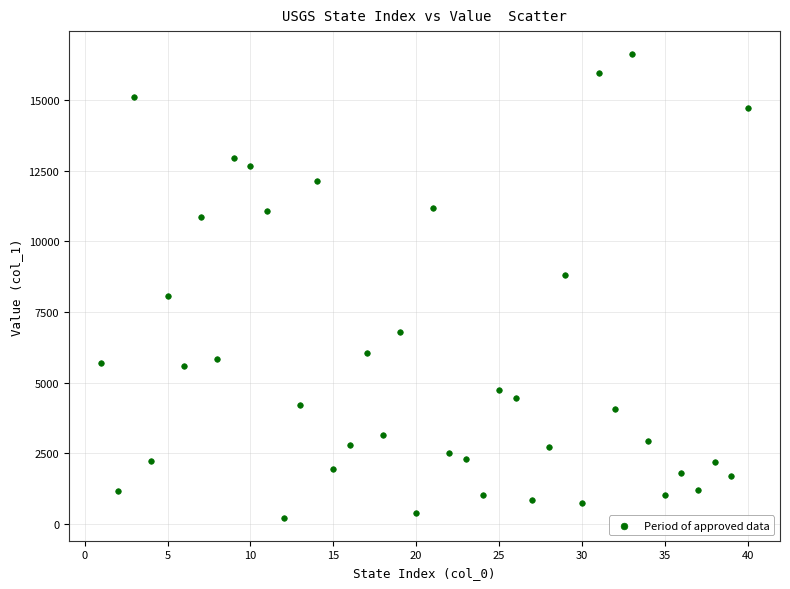

What is the range of X values (max minus min)?

39.0